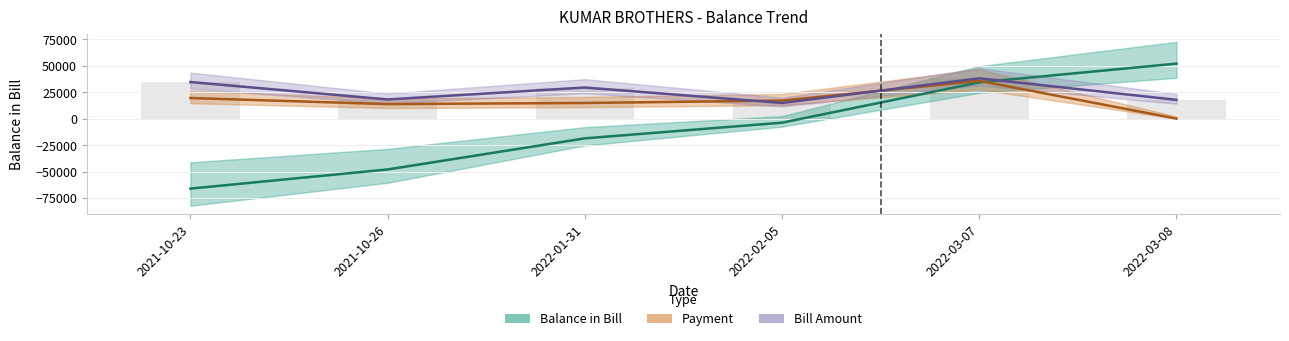

Which has a higher value, 2021-10-26 or 2022-01-31?

2022-01-31